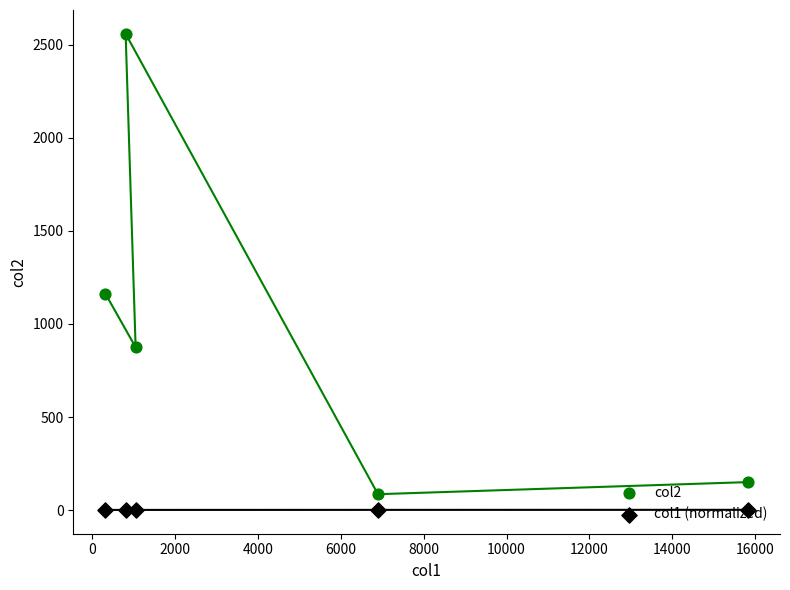

What are all the series names shown in the legend?

col2, col1 (normalized)